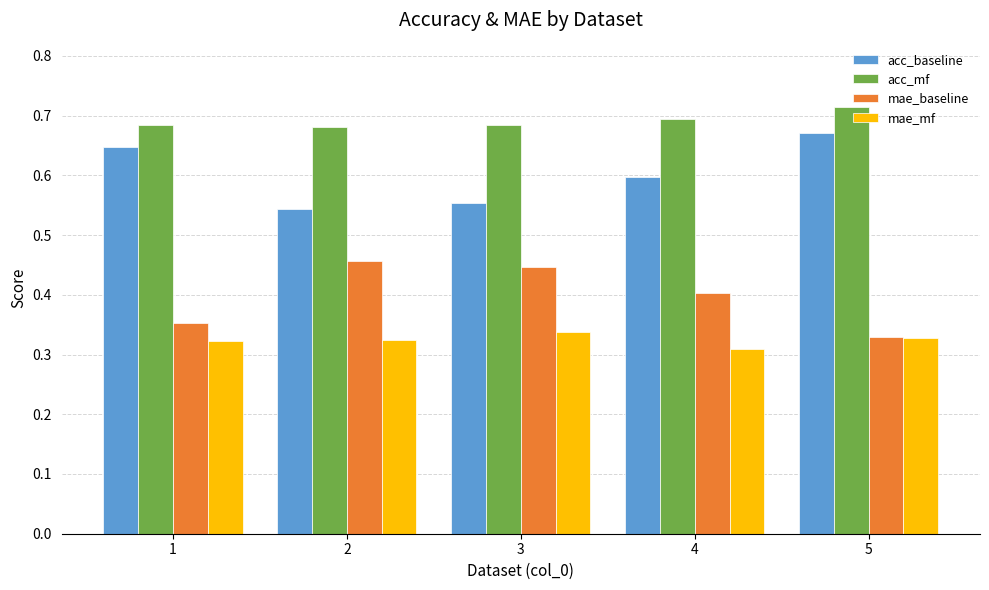

Rank the series by their average value, from lowest to highest.

mae_mf, mae_baseline, acc_baseline, acc_mf